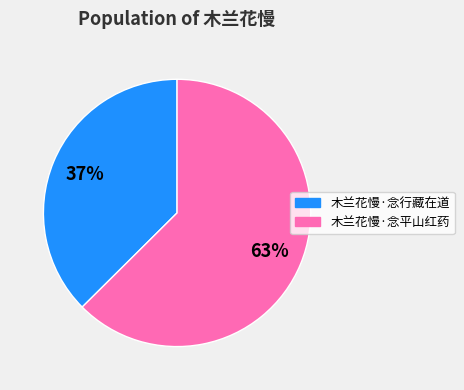

What percentage is the 木兰花慢·念行藏在道 slice, to the nearest percent?

37%